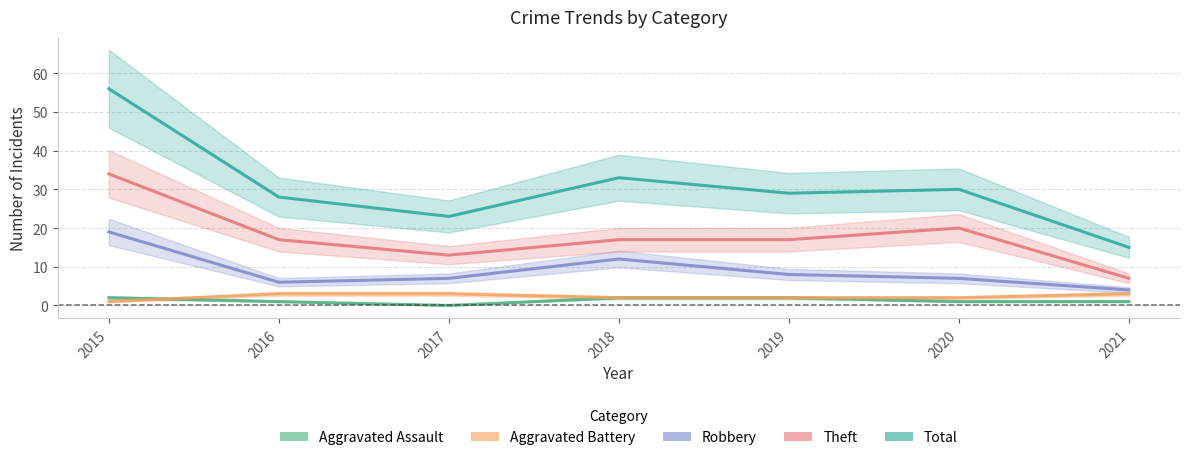

True or false: Aggravated Battery and Total intersect in this chart.

False